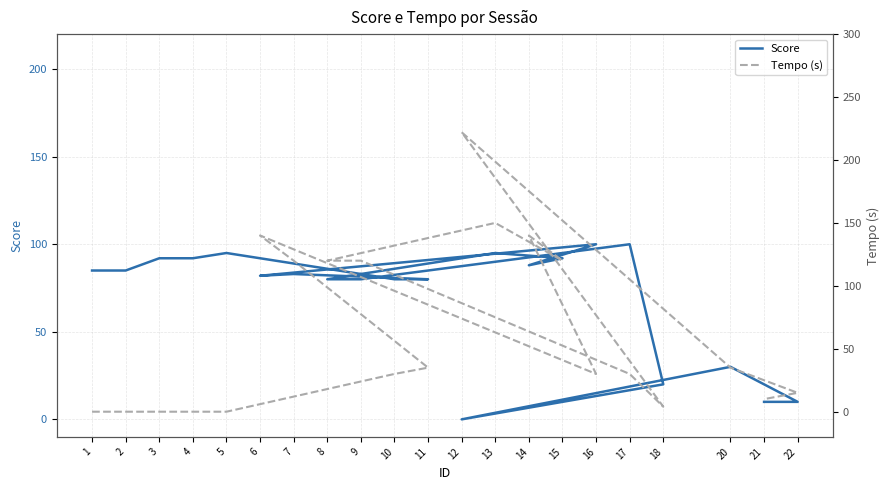

Reading right to left, list all the values displayed in this chart.

Score: 21=10	22=10	20=30	12=0	18=20	17=100	9=80	8=80	13=95	15=92	14=88	16=100	6=82	7=83	11=80	10=80	5=95	4=92	3=92	2=85	1=85
Tempo (s): 21=10	22=15	20=35	12=222	18=4	17=30	9=120	8=120	13=150	15=120	14=140	16=30	6=140	7=120	11=35	10=30	5=0	4=0	3=0	2=0	1=0